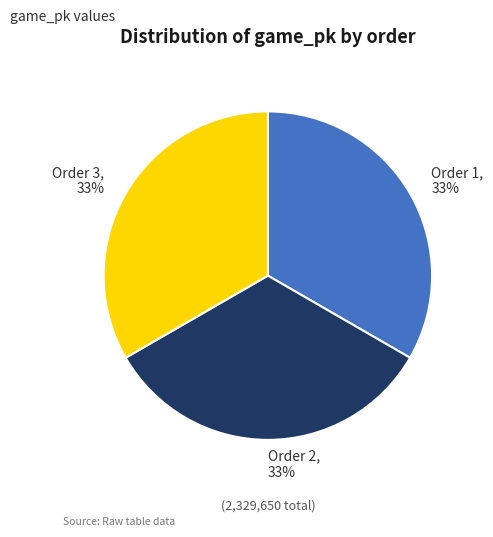

Is there any slice that represents more than half of the pie?

No